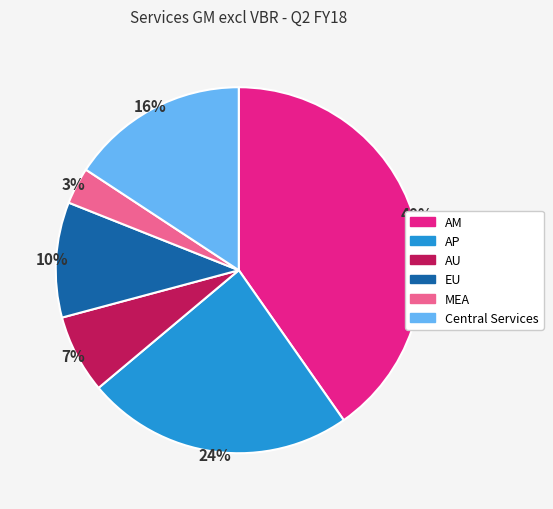

Is the sum of AU and AM greater than half?

No